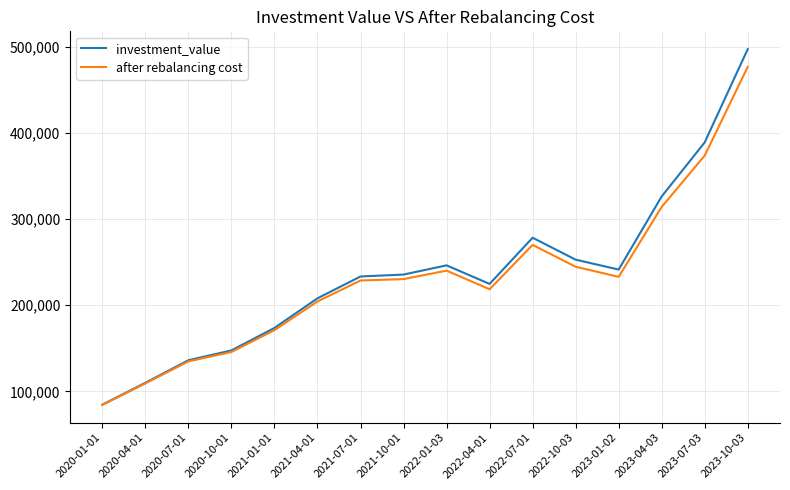

Between 2022-04-01 and 2023-10-03, which series saw the biggest shift?

investment_value